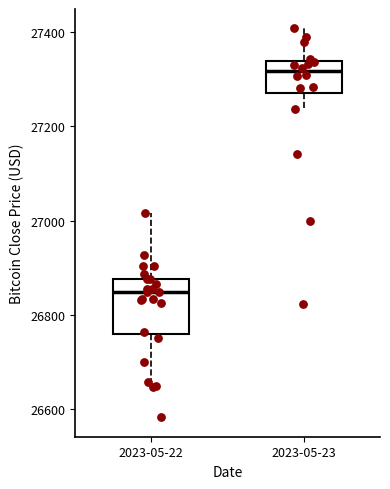

Reading left to right, transcribe this box plot: for each box, give where its median line is, the range the box spans, and where its two whiskers end, as read against the y-axis. The values are not printed on the chart, so give them approximately, as read against the axis.

2023-05-22: median 26840, box 26760 to 26880, whiskers 26640 to 27020
2023-05-23: median 27320, box 27280 to 27340, whiskers 27240 to 27400